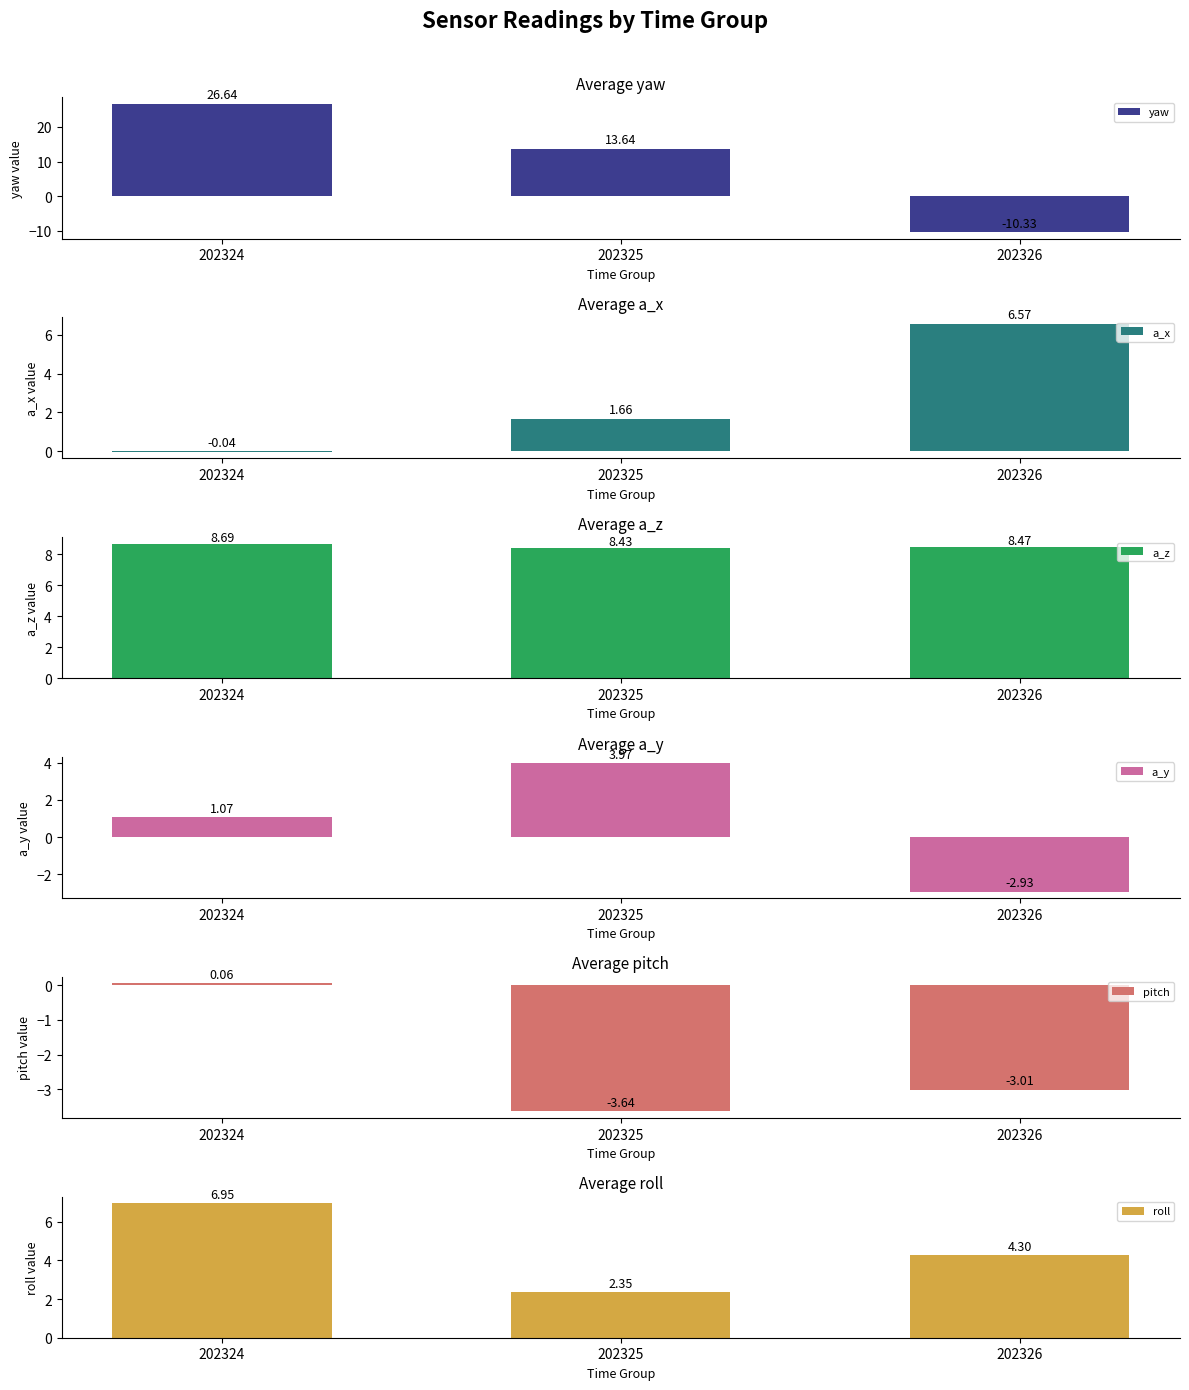

At which label does yaw reach its peak?

202324